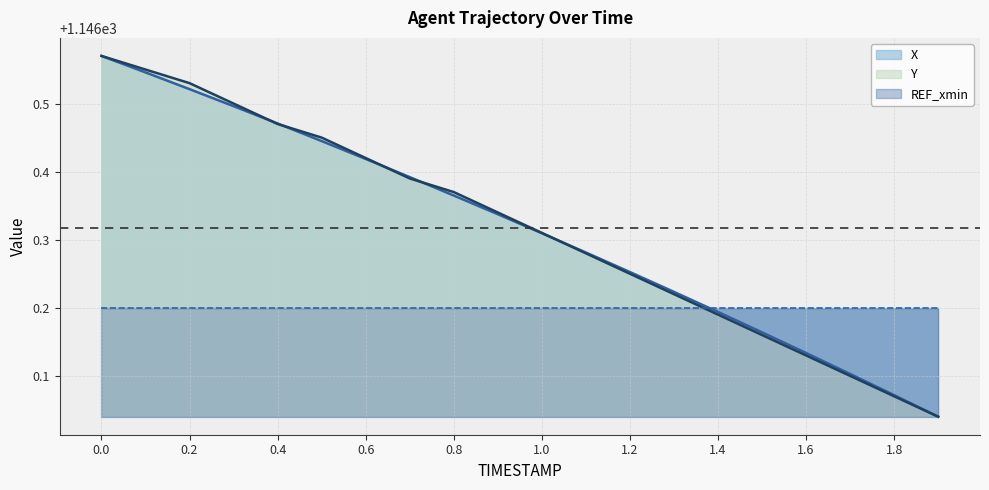

At which label is X closest to 1146?

1.9